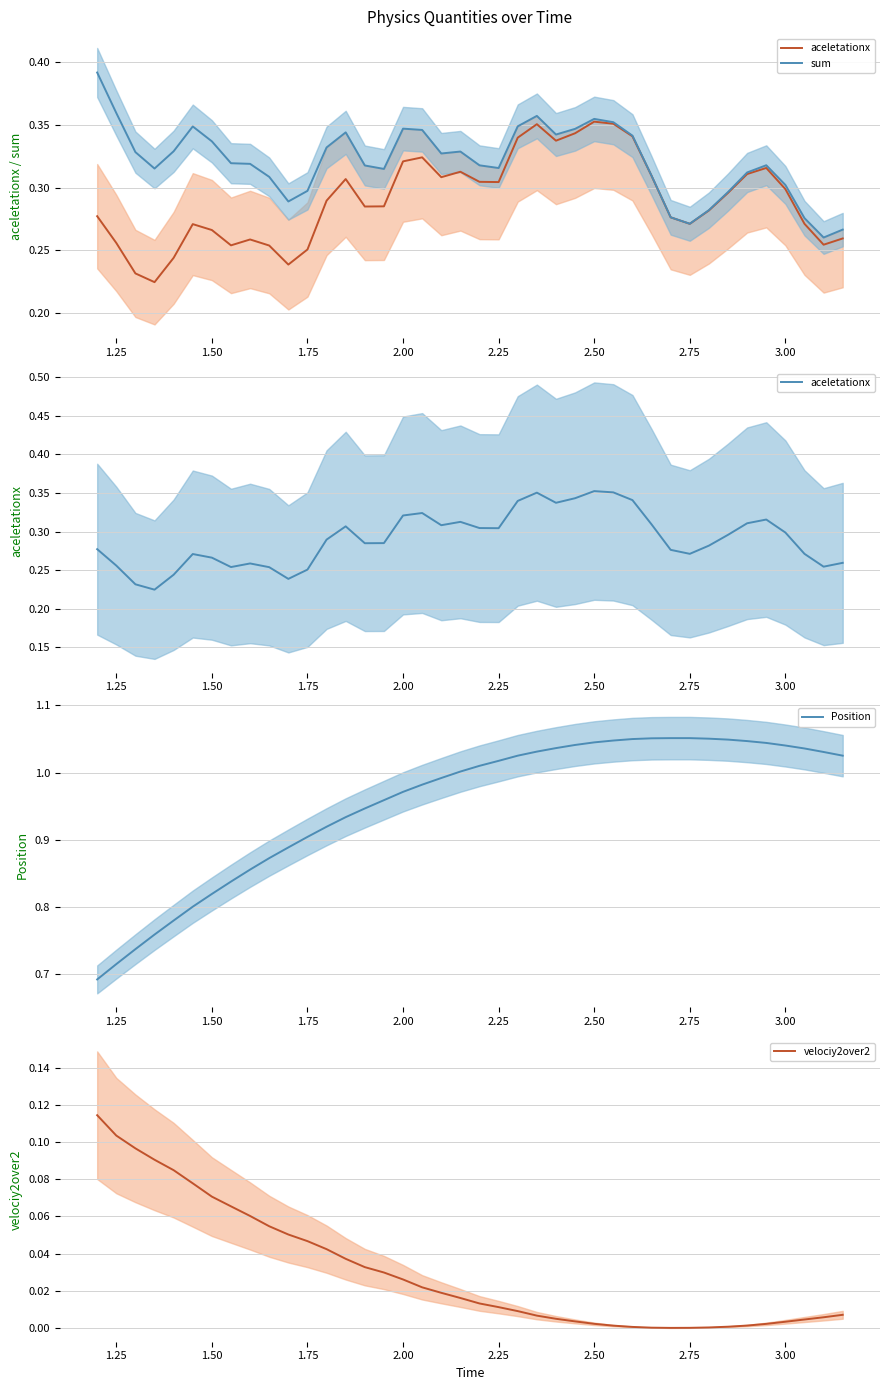

The value of Position at 2.75 is 1.7. True or false?

False